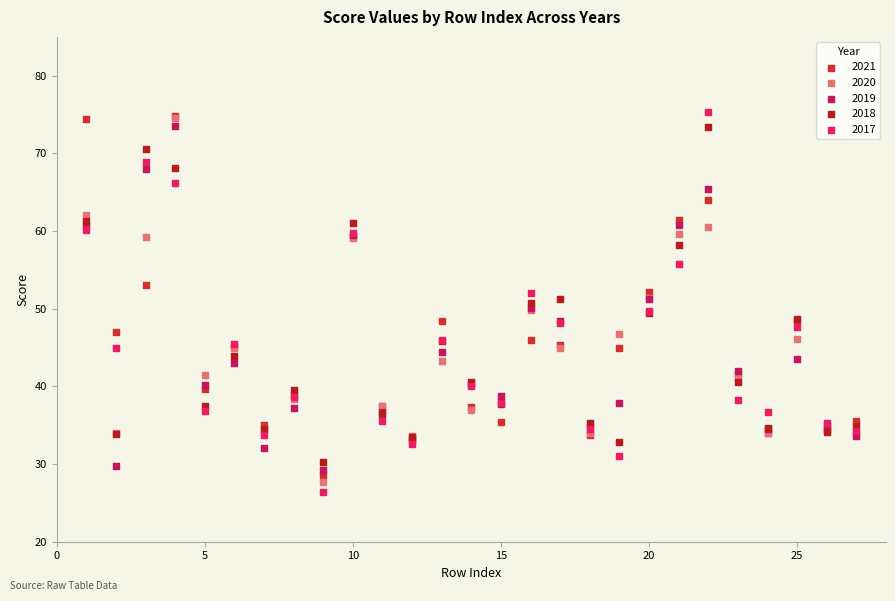

Which series contains the lowest Y value?

2017